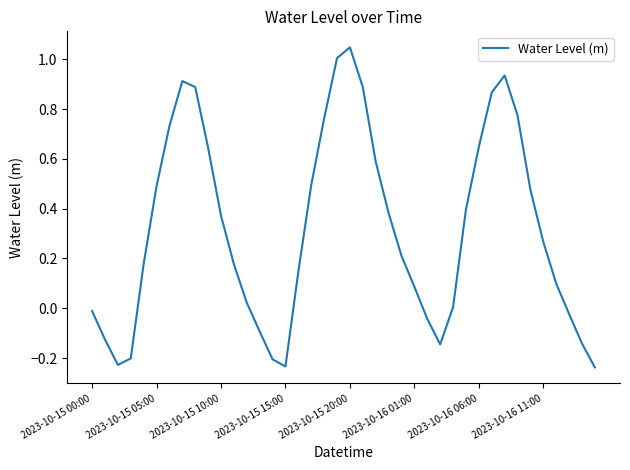

What is the difference between the maximum and minimum values?

1.3